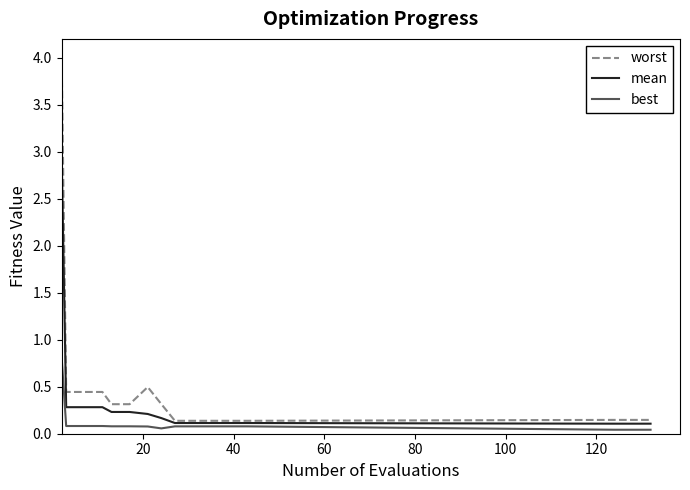

Rank the series by their average value, from highest to lowest.

worst, mean, best